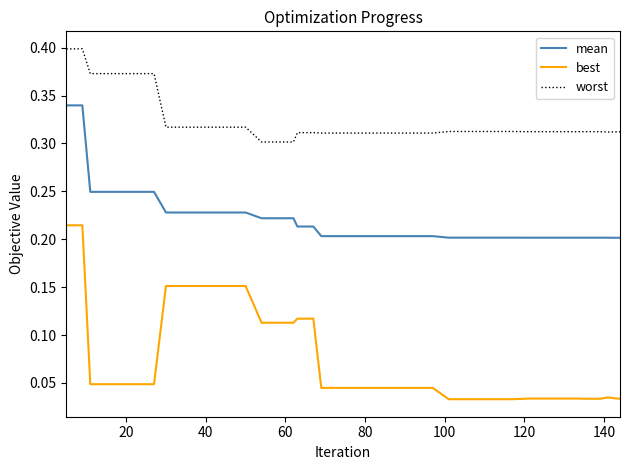

True or false: best and worst intersect in this chart.

False